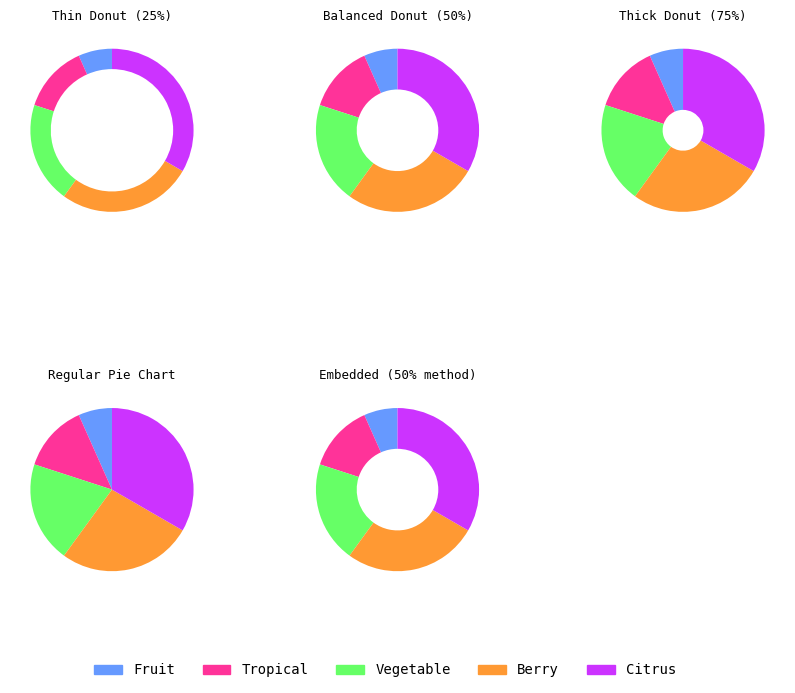

What is the ratio of the value at Tropical to the value at Citrus?

0.4